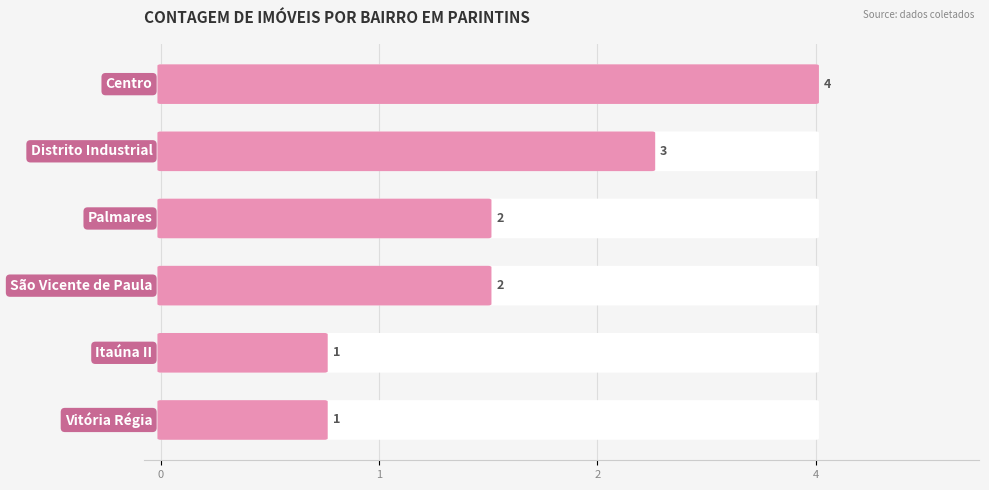

How many distinct data groups are displayed?

1